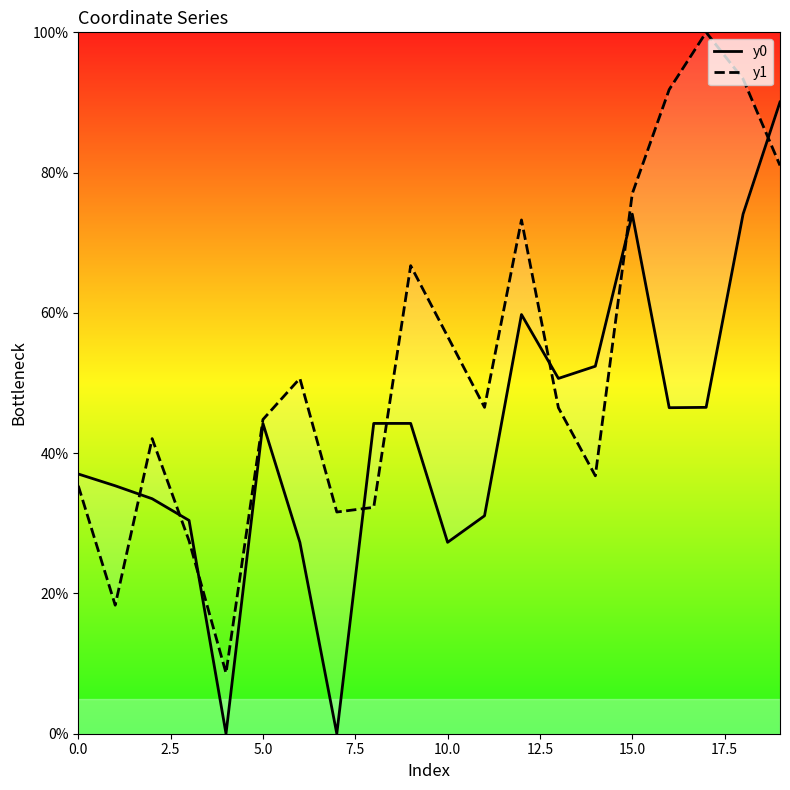

Count the number of data series in this chart.

2